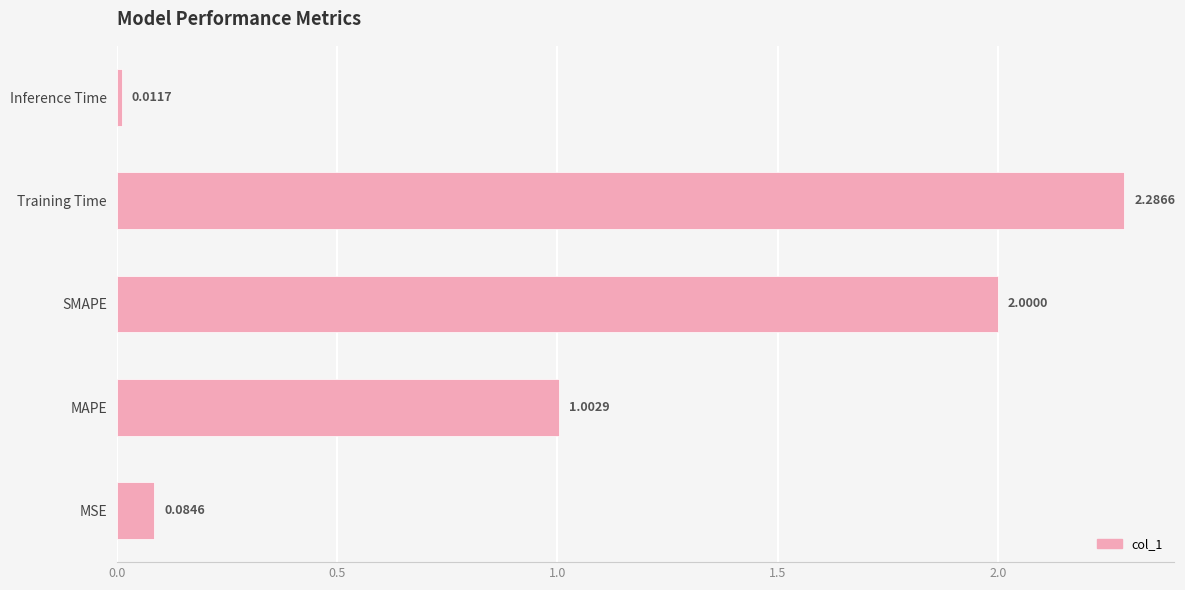

List the labels in order of value, largest first.

Training Time, SMAPE, MAPE, MSE, Inference Time